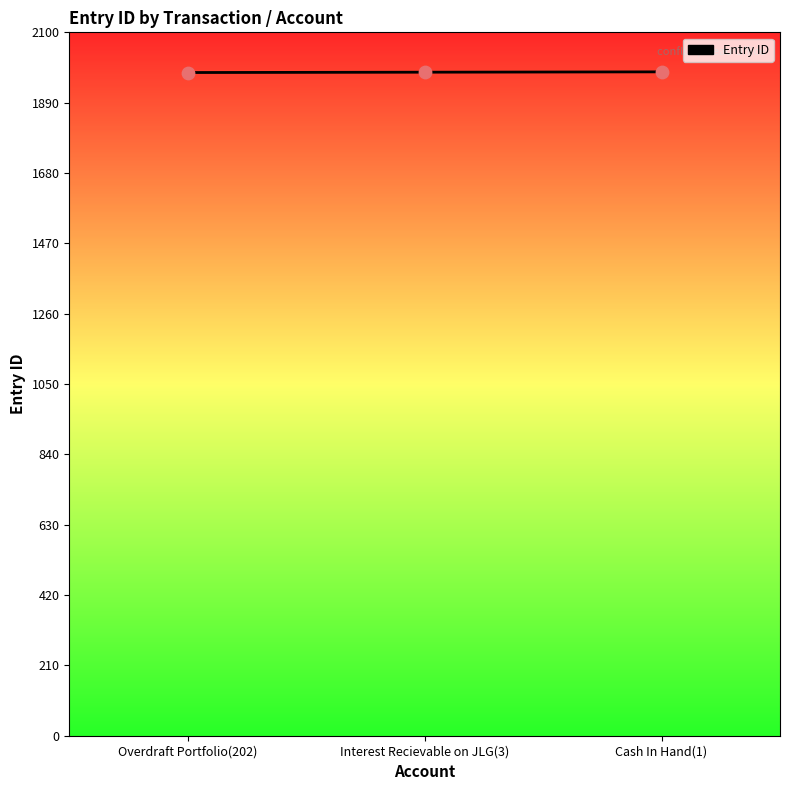

What is the ratio of the value at Interest Recievable on JLG(3) to the value at Cash In Hand(1)?

1.0